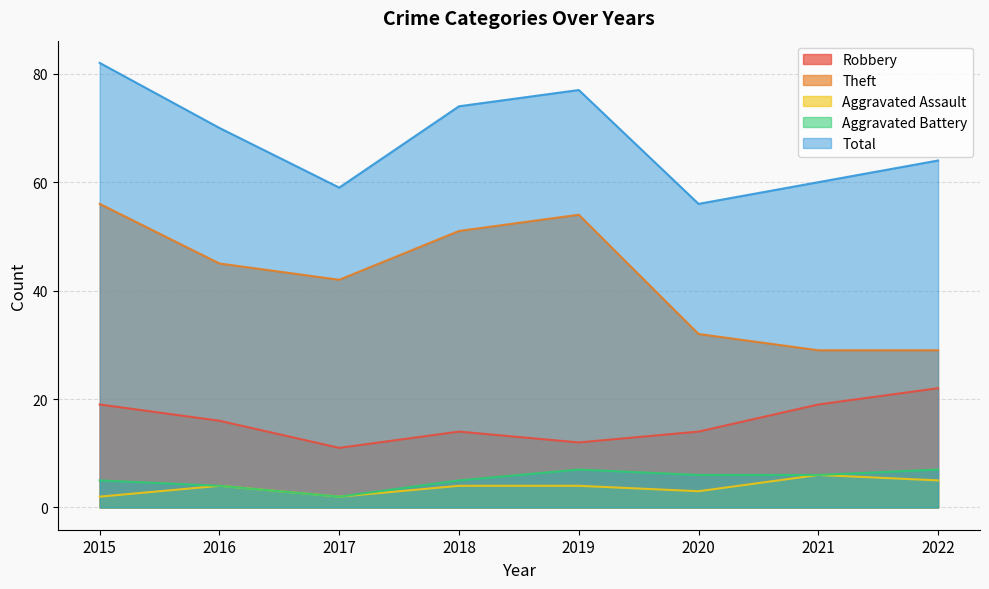

At which category does Aggravated Battery reach its first local peak?

2019